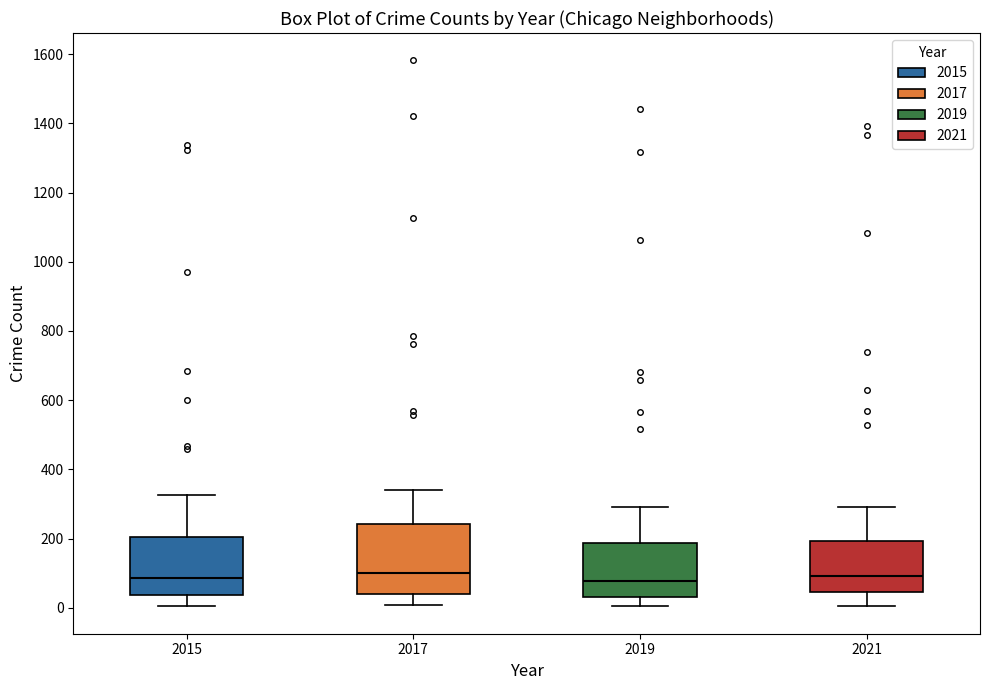

Where is the lower edge of the box at x = 2015 on the y-axis? The values are not printed on the chart, so give them approximately, as read against the axis.

40